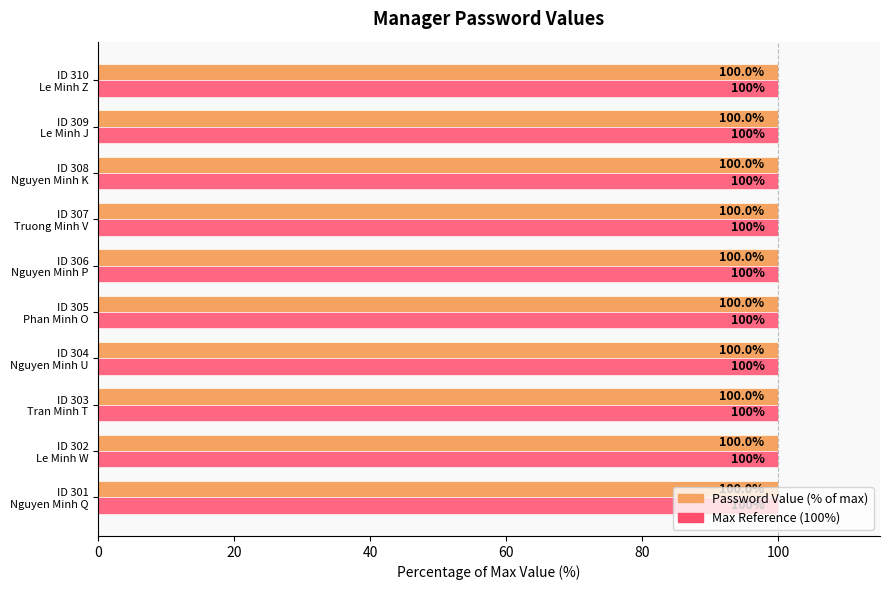

How many series are shown in this chart?

2